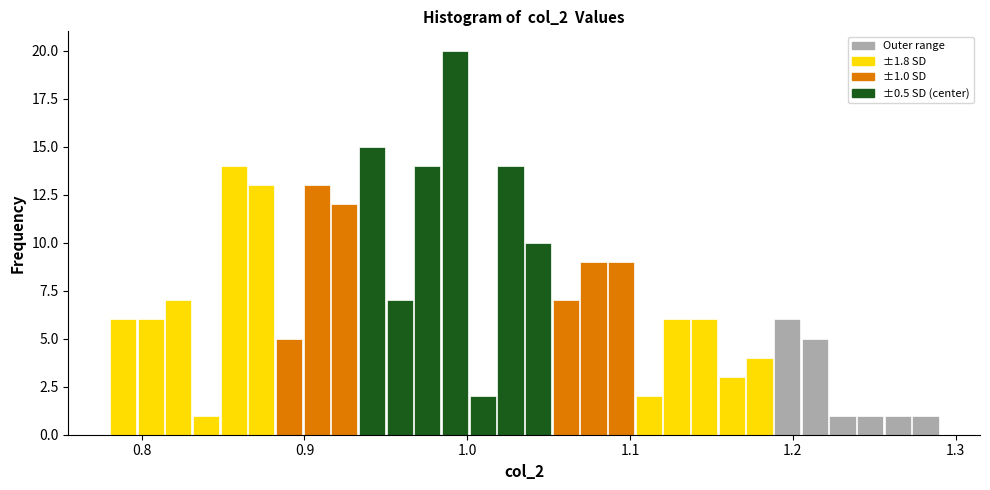

Read against the x-axis, roughly where is the centre of the tallest bar?

0.99